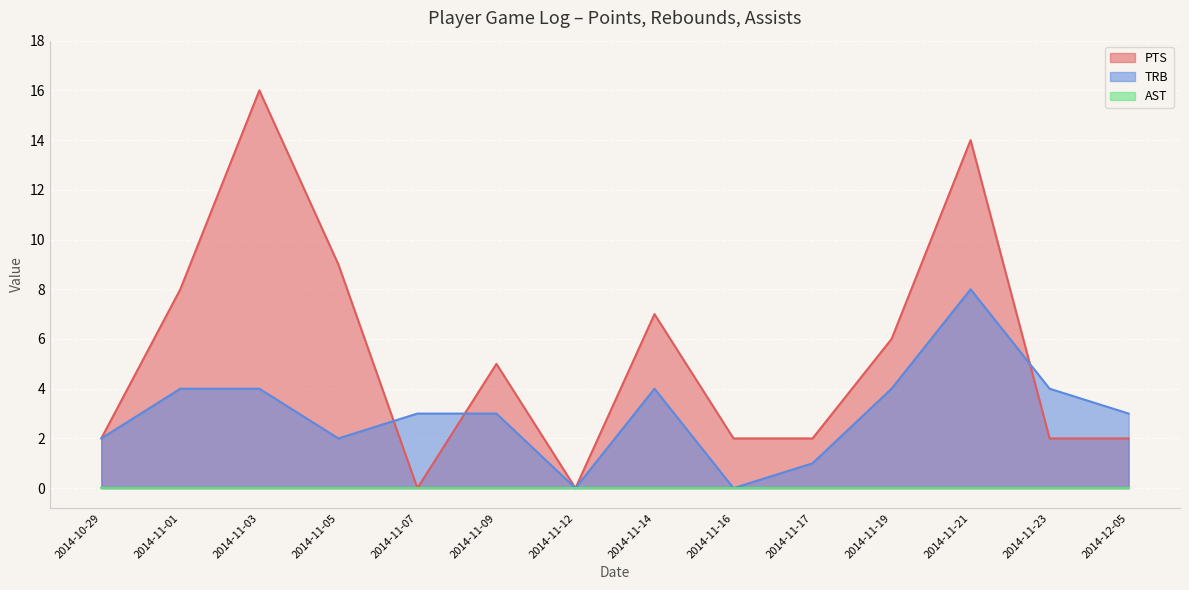

What position from the right is 2014-11-17?

5